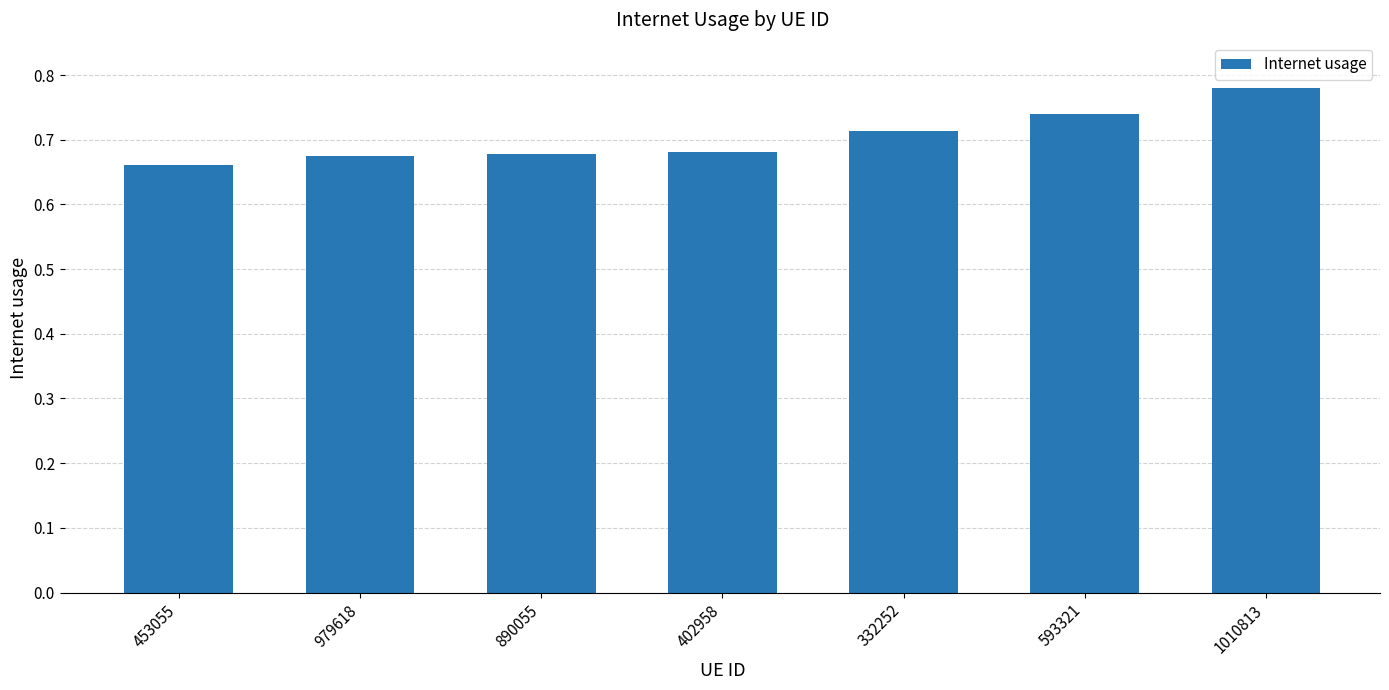

What is the sum of all values?

4.9